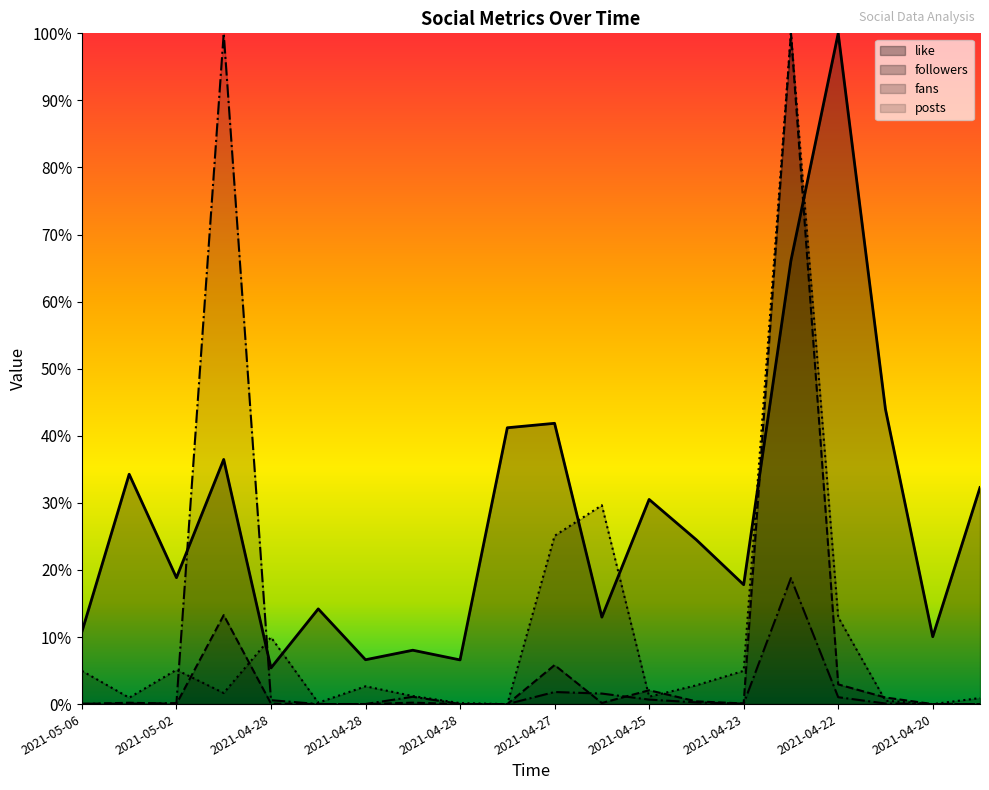

True or false: posts has more than 1 interior local peaks.

True